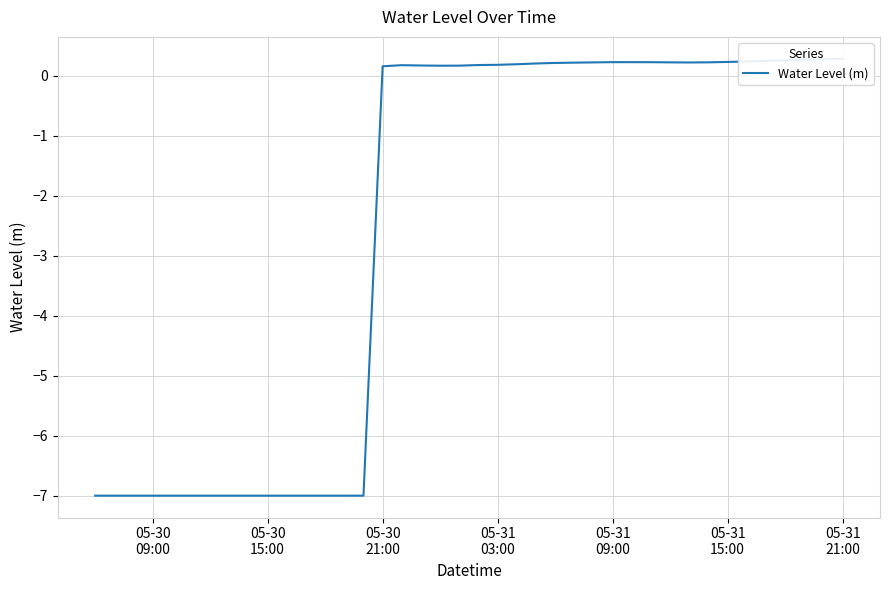

Is it true that the value at 05-31 09:00 is 0.1?

False